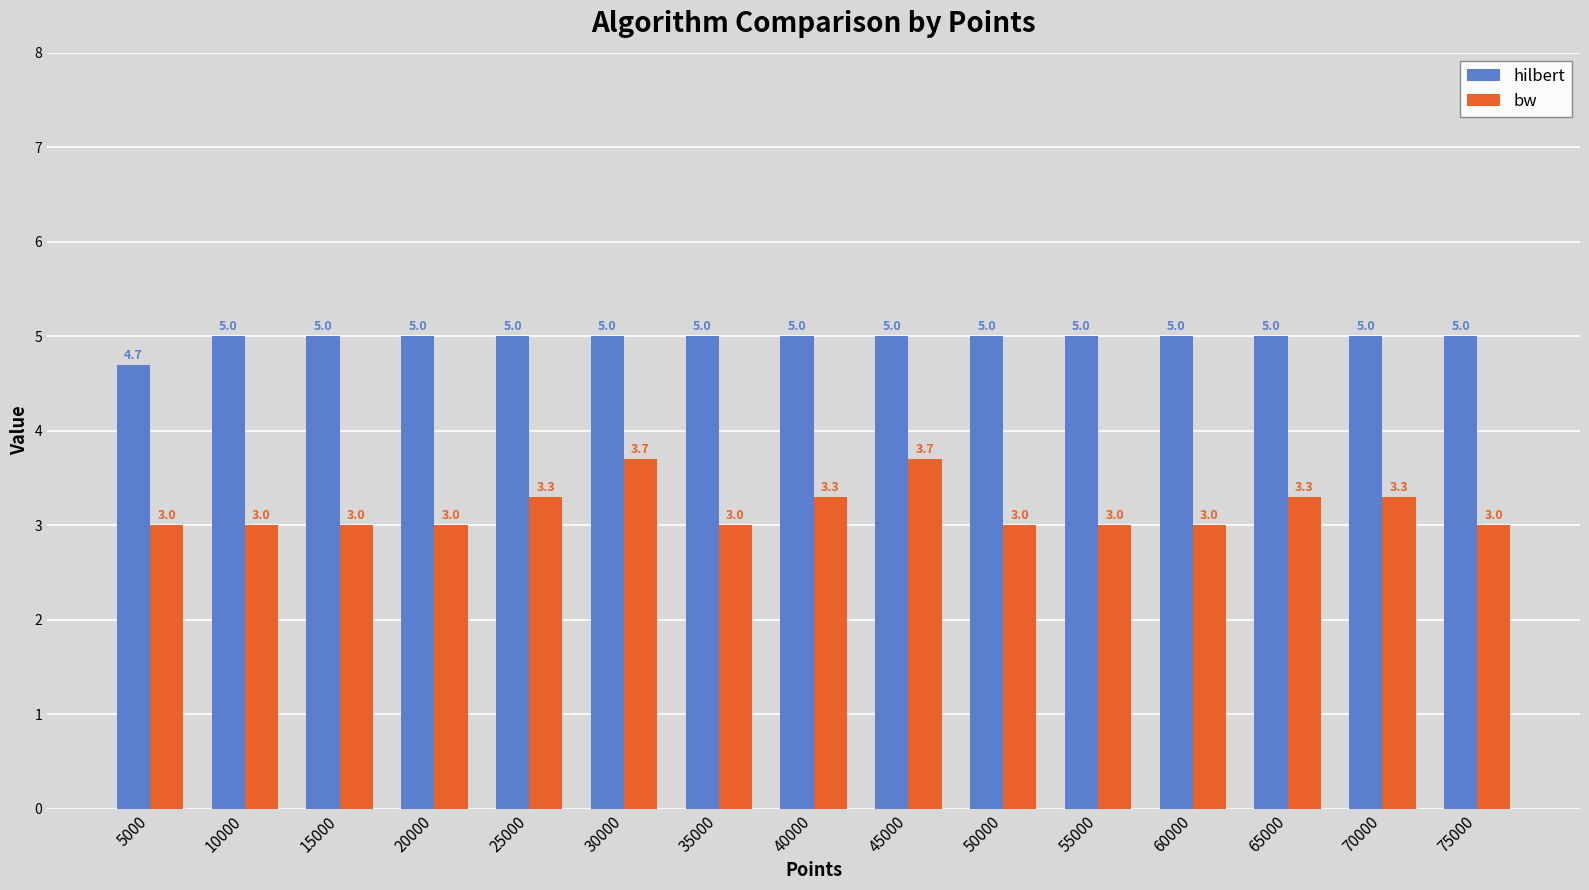

True or false: hilbert has a value of 6.8 at 15000.

False